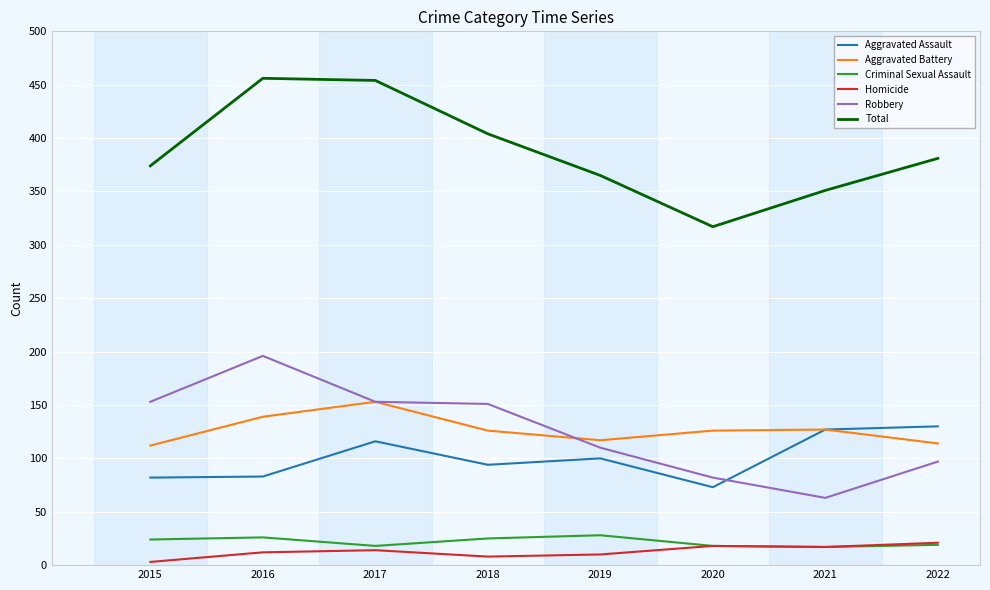

What is the difference between the Total values at 2017 and 2021?

103